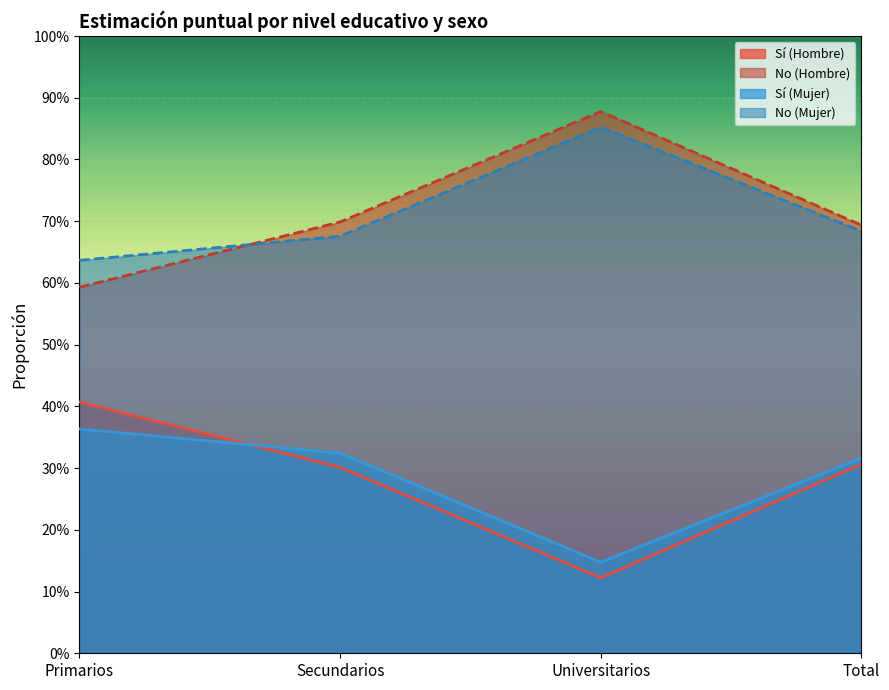

Which series changed the most between Secundarios and Universitarios?

No (Hombre)